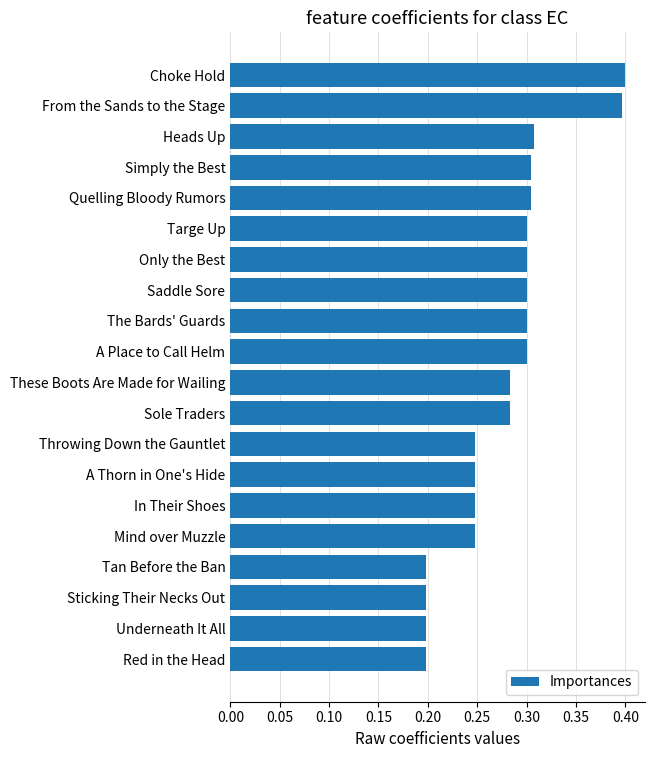

What is the sum of the values at Sole Traders and The Bards' Guards?

0.6